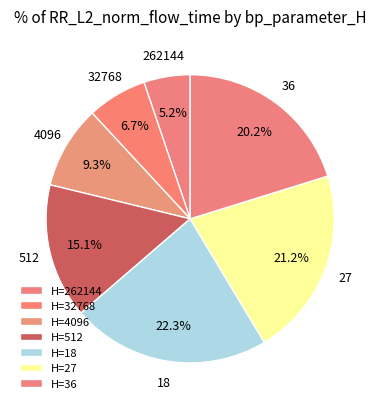

Which slice is the largest?

18